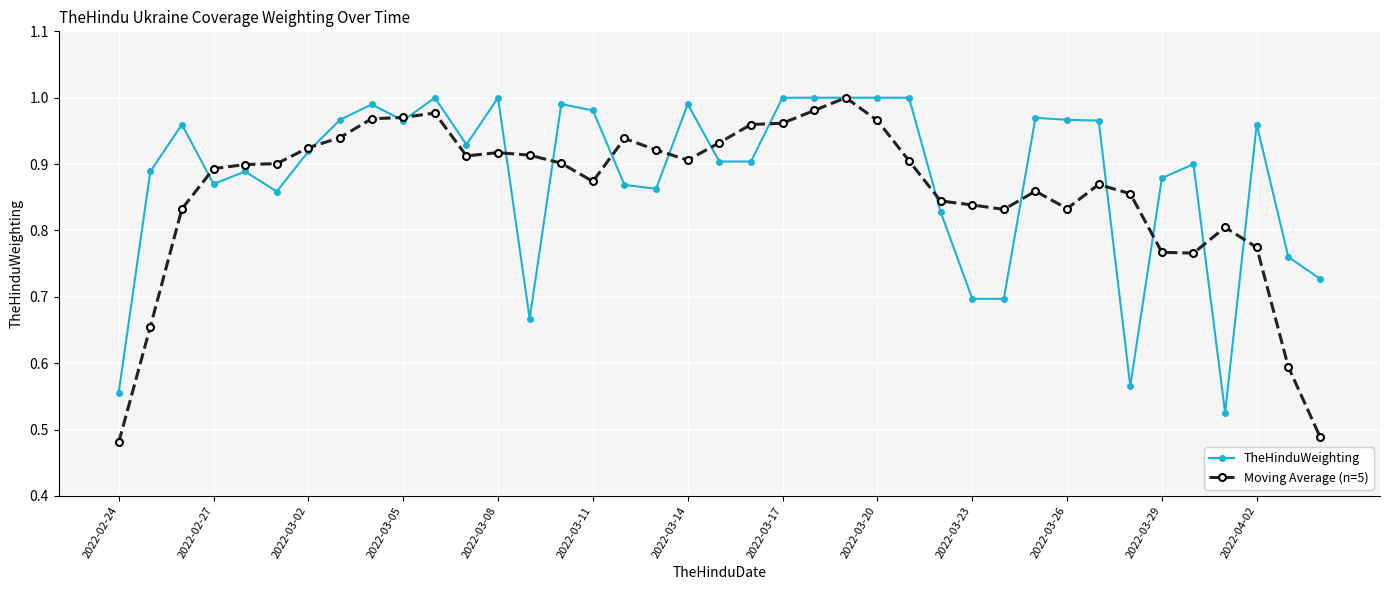

At how many categories does at least one series exceed 0?

39